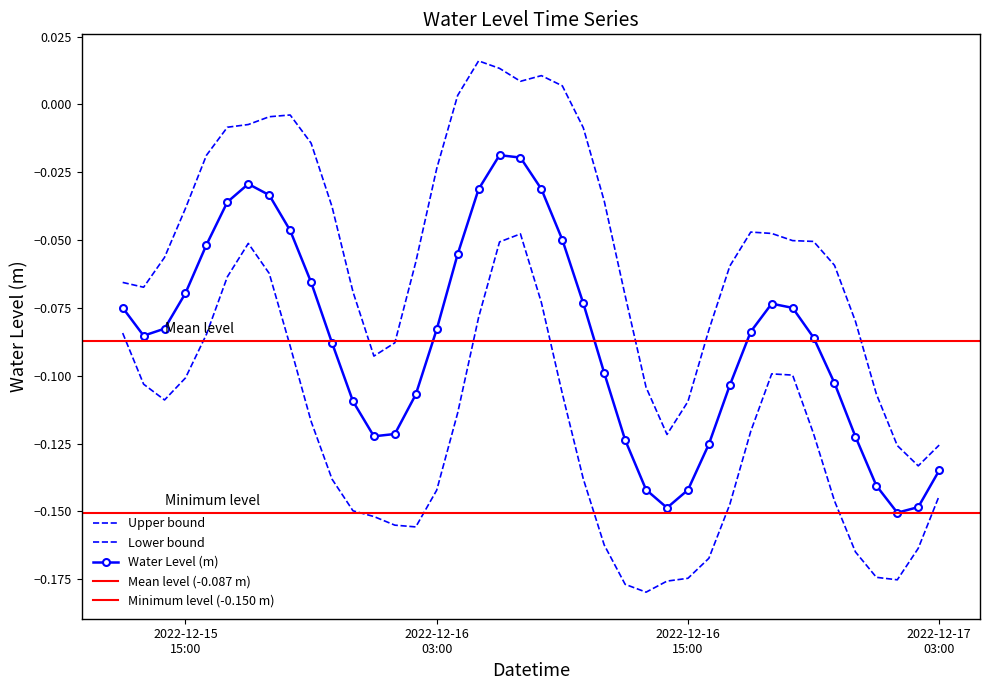

What value does the data have at 2022-12-16 19:00:00?

-0.1